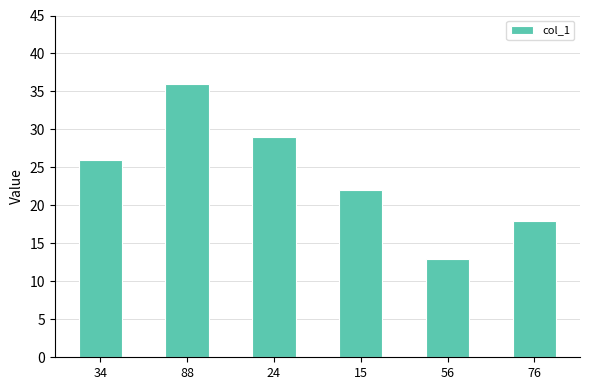

What is the change in value from 24 to 76?

-11